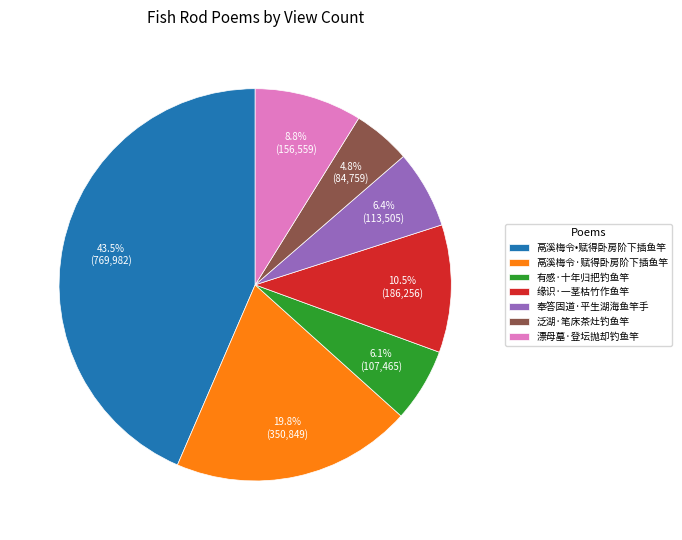

Count the number of slices in the pie.

7